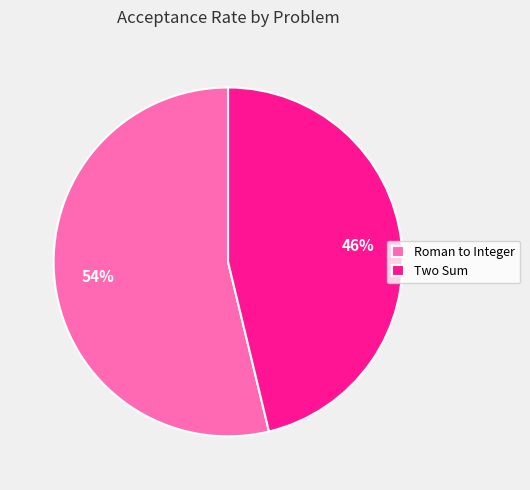

Combined, do Two Sum and Roman to Integer account for over 50%?

Yes